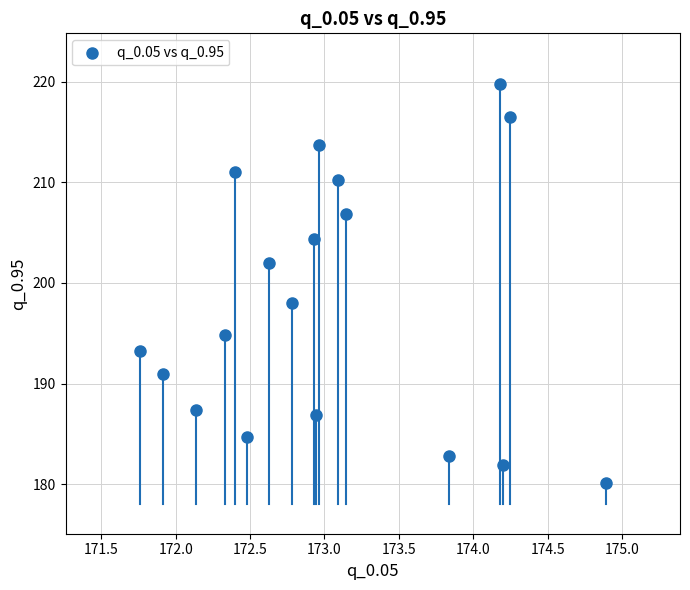

What is the range of X values (max minus min)?

3.1